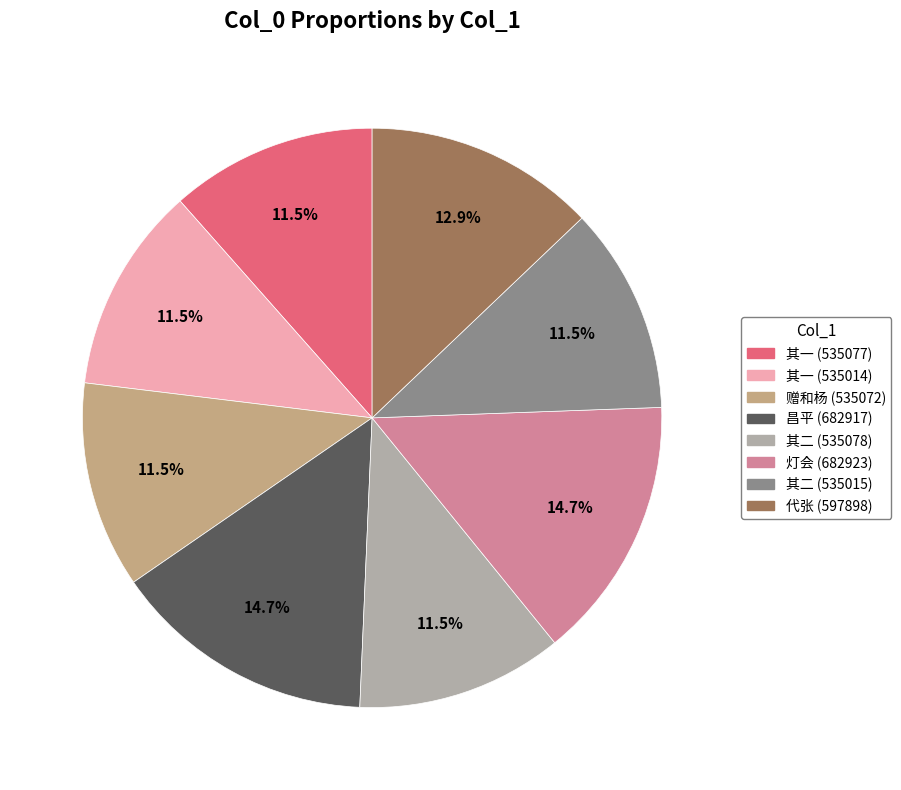

Is there any slice that represents more than half of the pie?

No